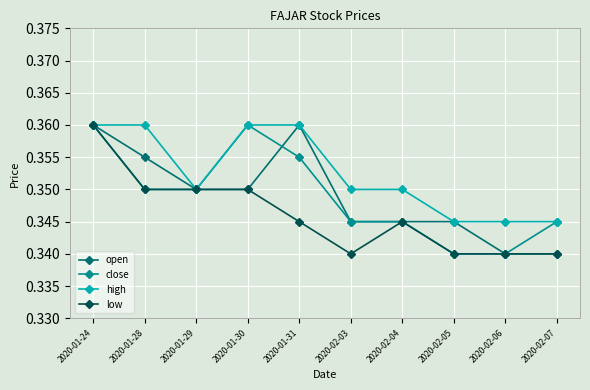

At which category is the sum across all series the highest?

2020-01-24